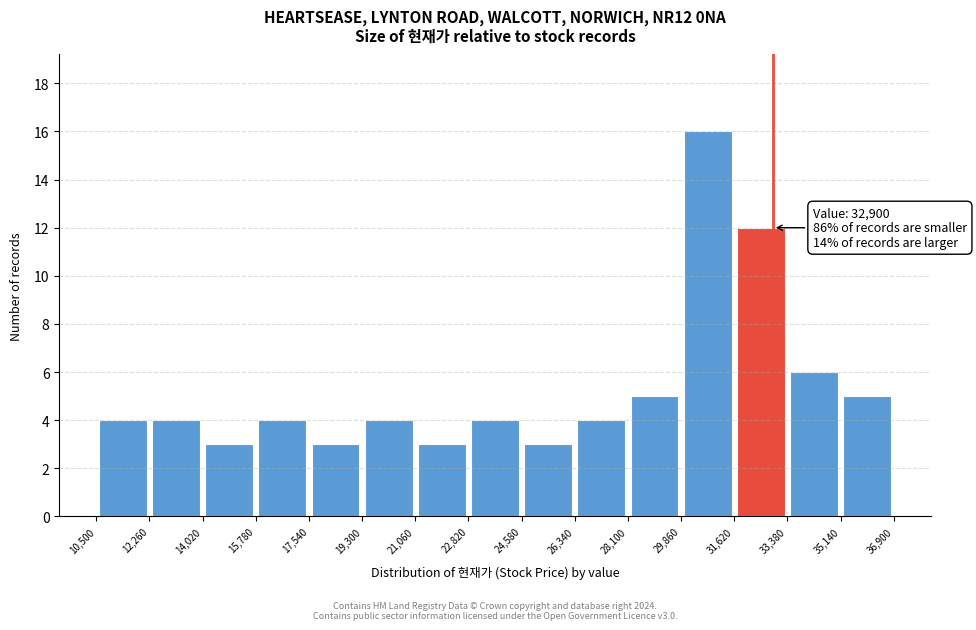

Over which range of the x-axis is the bar tallest?

29,860 to 31,620